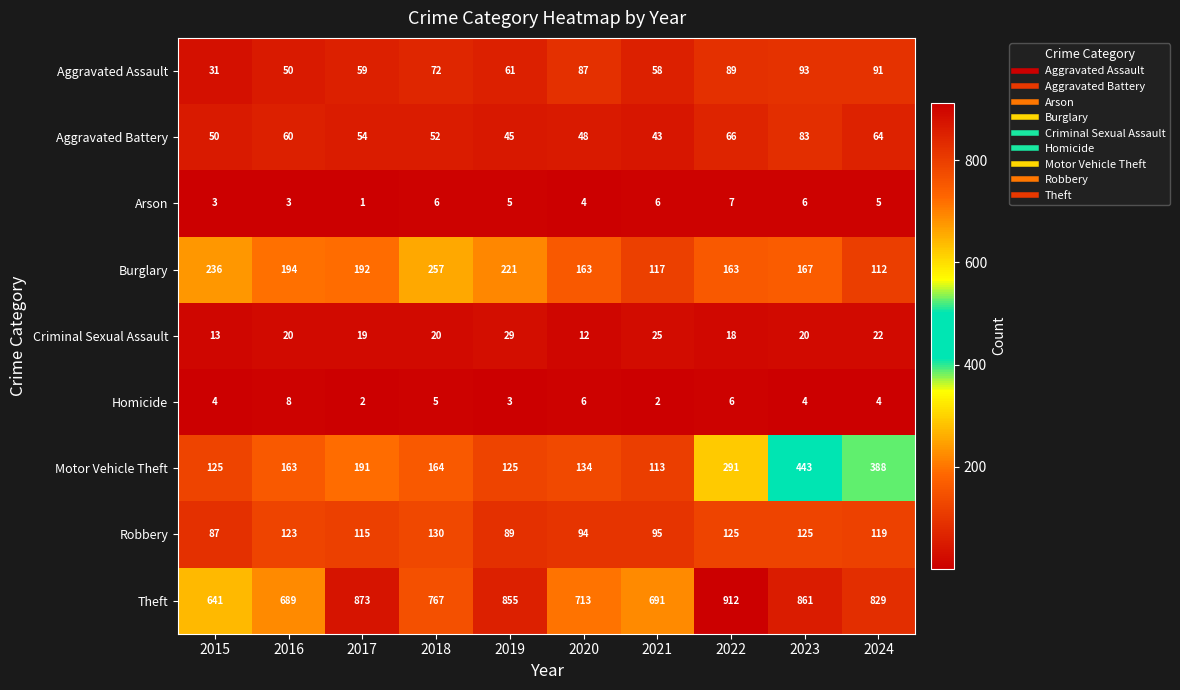

Rank the series by their maximum value, from highest to lowest.

Theft, Motor Vehicle Theft, Burglary, Robbery, Aggravated Assault, Aggravated Battery, Criminal Sexual Assault, Homicide, Arson